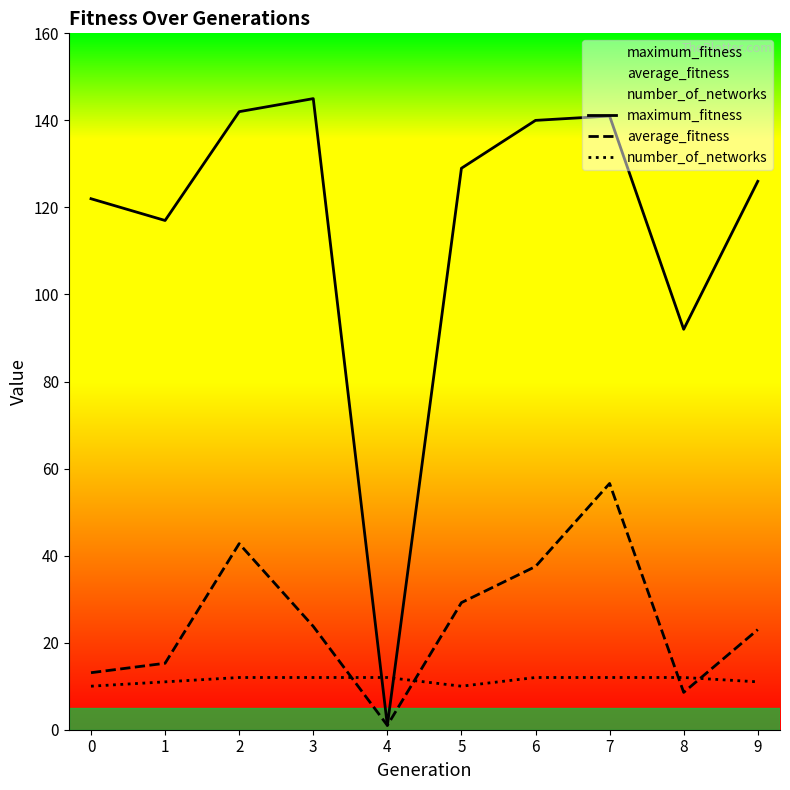

The maximum_fitness series shows 41.6 at 1. True or false?

False